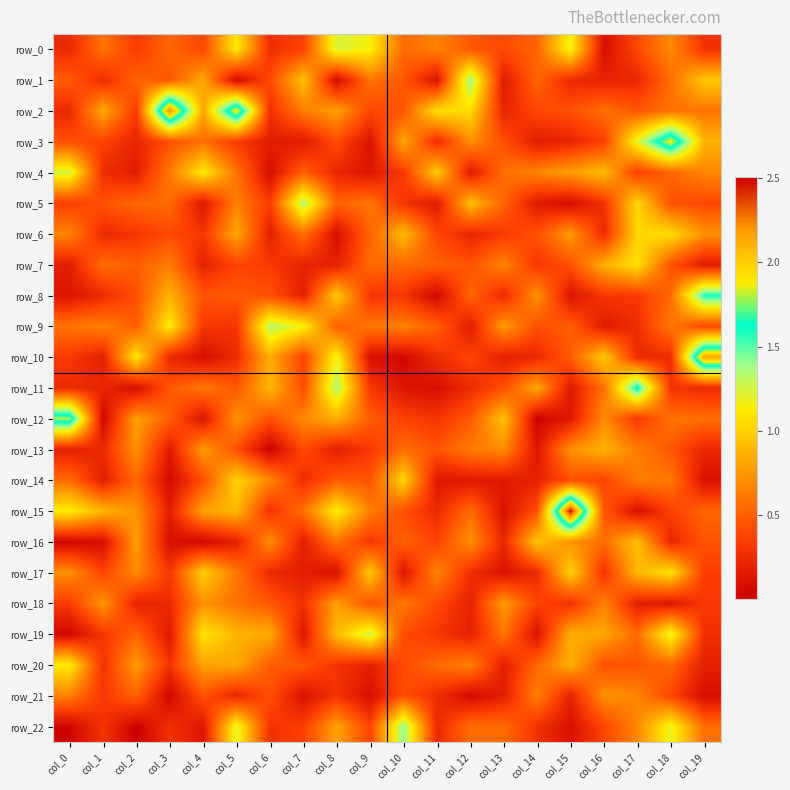

What is the sum of all row_22 values?

9.8